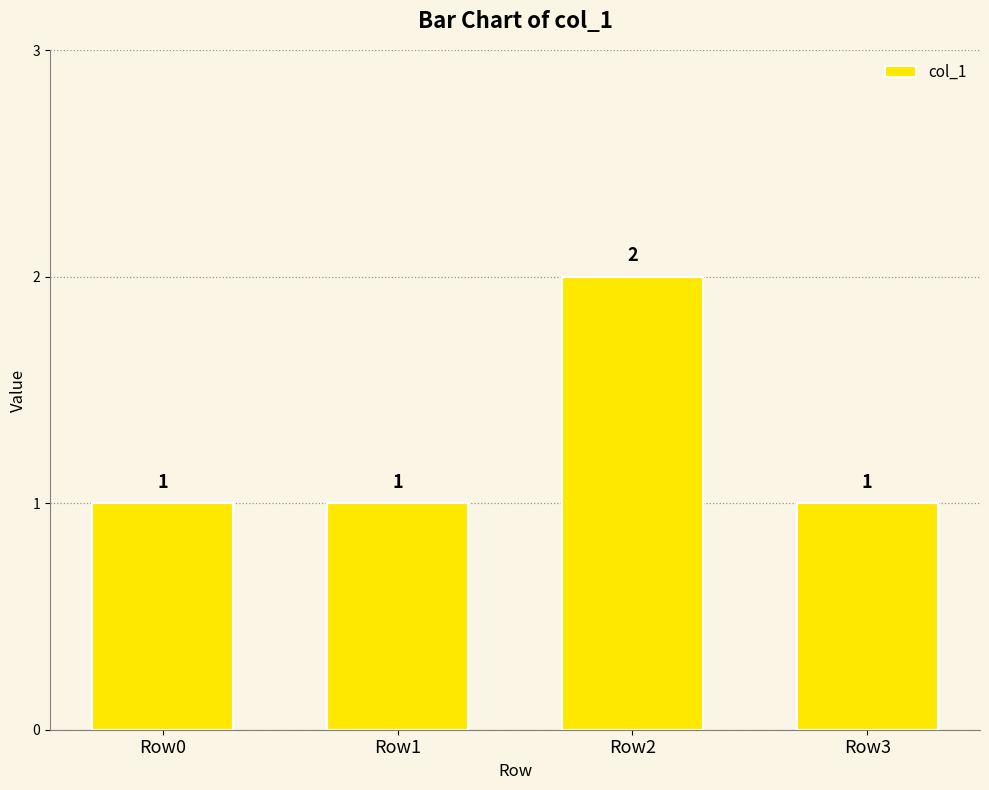

The value at Row1 is 0. True or false?

False